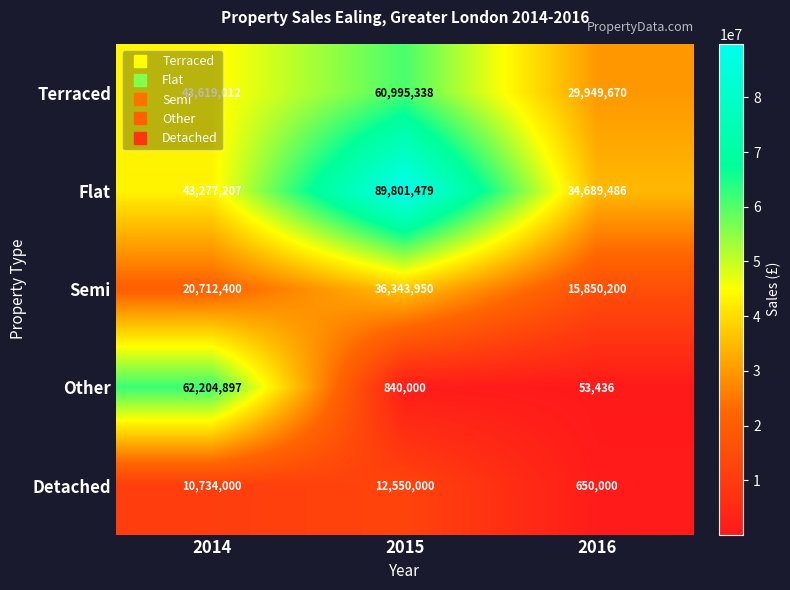

At which label is Other closest to 31129166?

2015